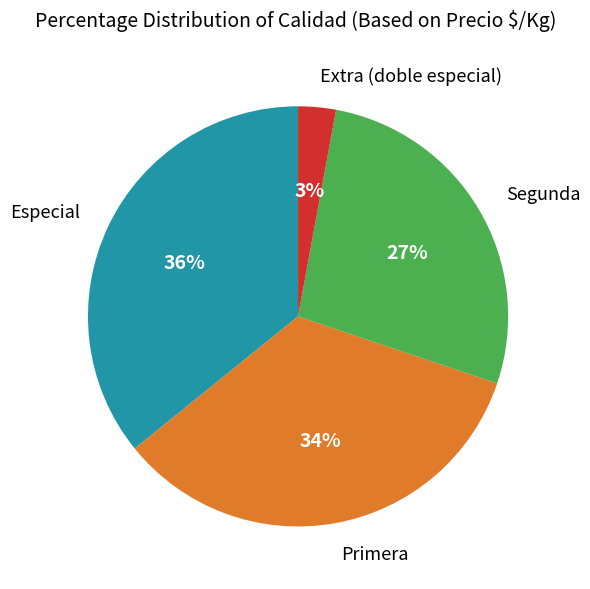

Which has a higher value, Especial or Extra (doble especial)?

Especial